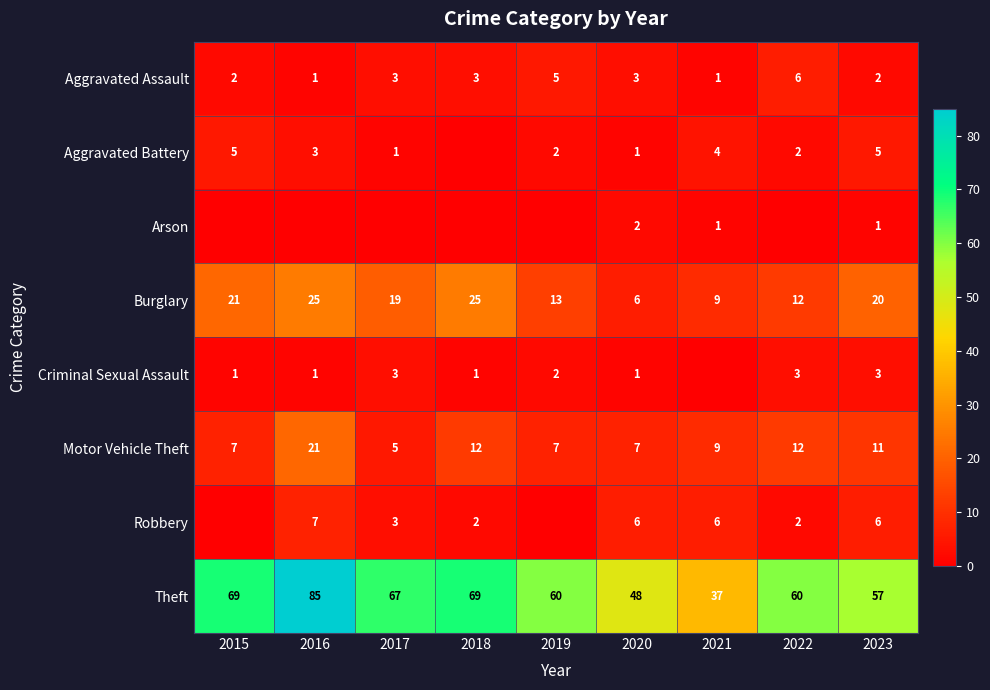

Count the Aggravated Assault values in the range 2 to 3.

5